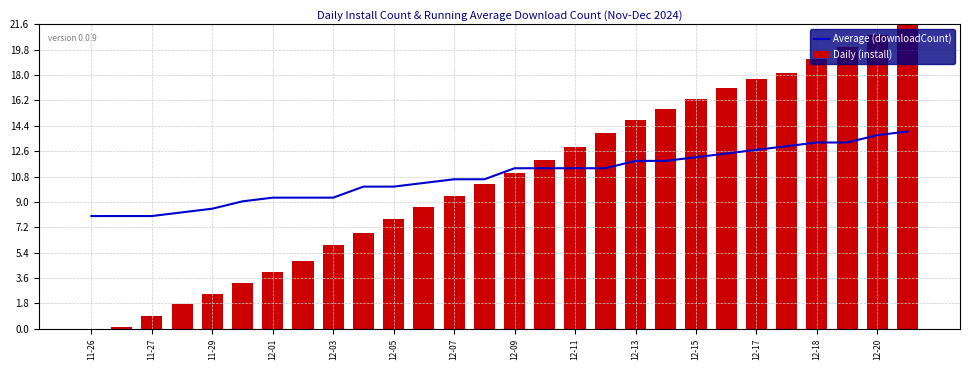

What are all the series names shown in the legend?

Average (downloadCount), Daily (install)